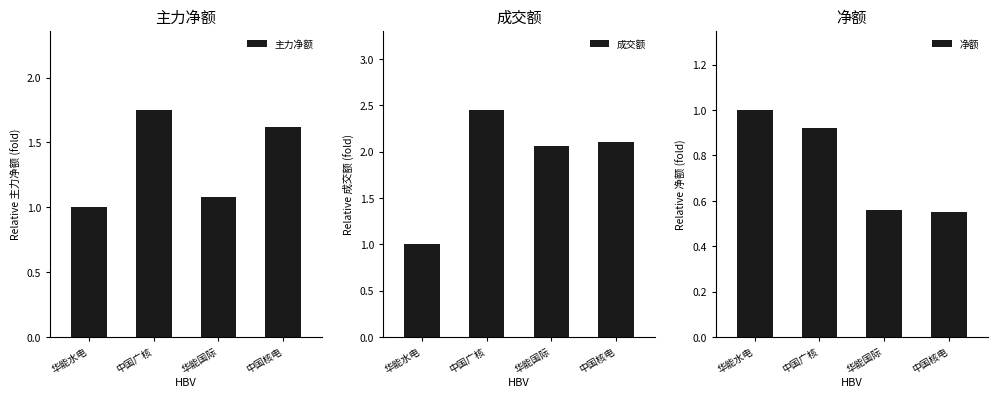

What is the total value across all series at 华能国际?

3.7